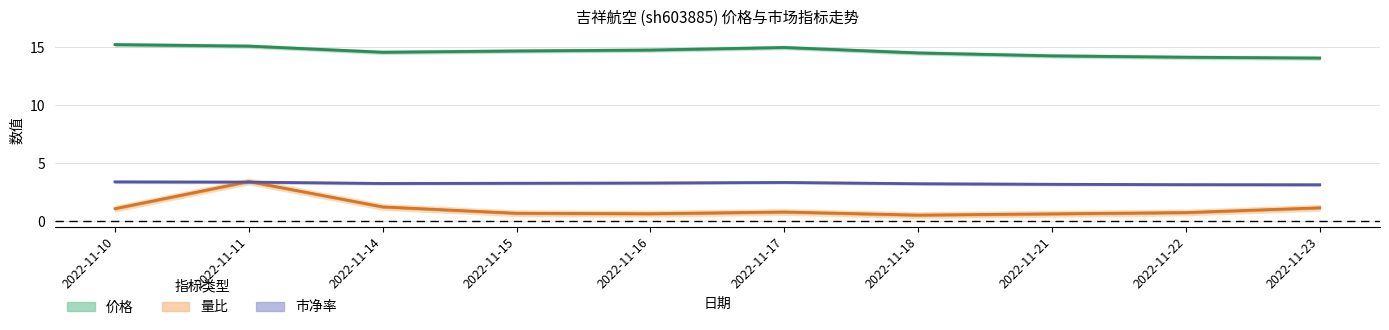

True or false: 价格 has a value of 14.7 at 2022-11-15.

True